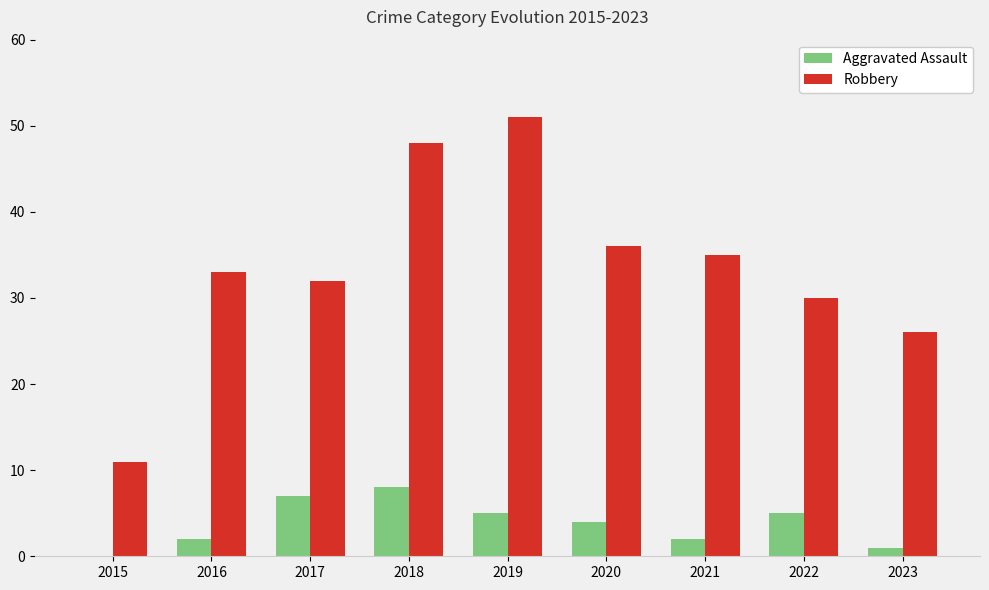

True or false: Aggravated Assault has a value of 3 at 2022.

False